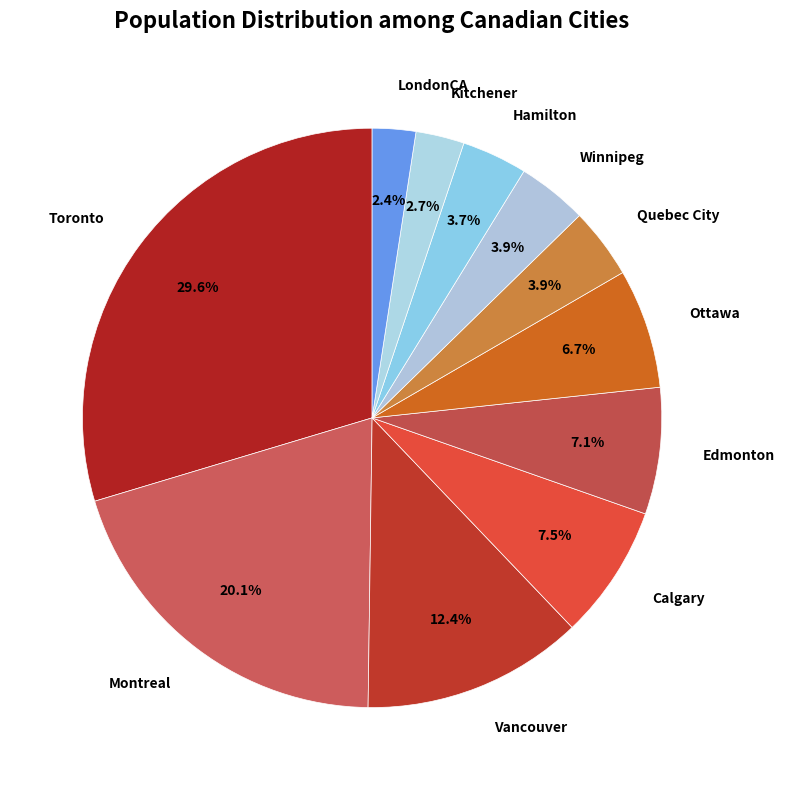

How many segments does this pie chart have?

11